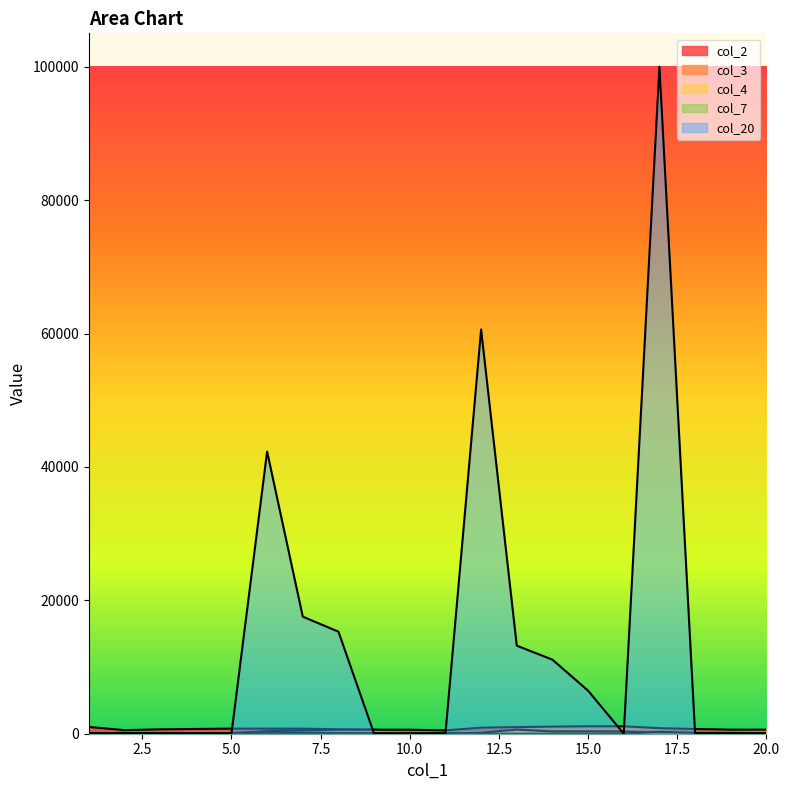

What is the sum of all col_2 values?

11455